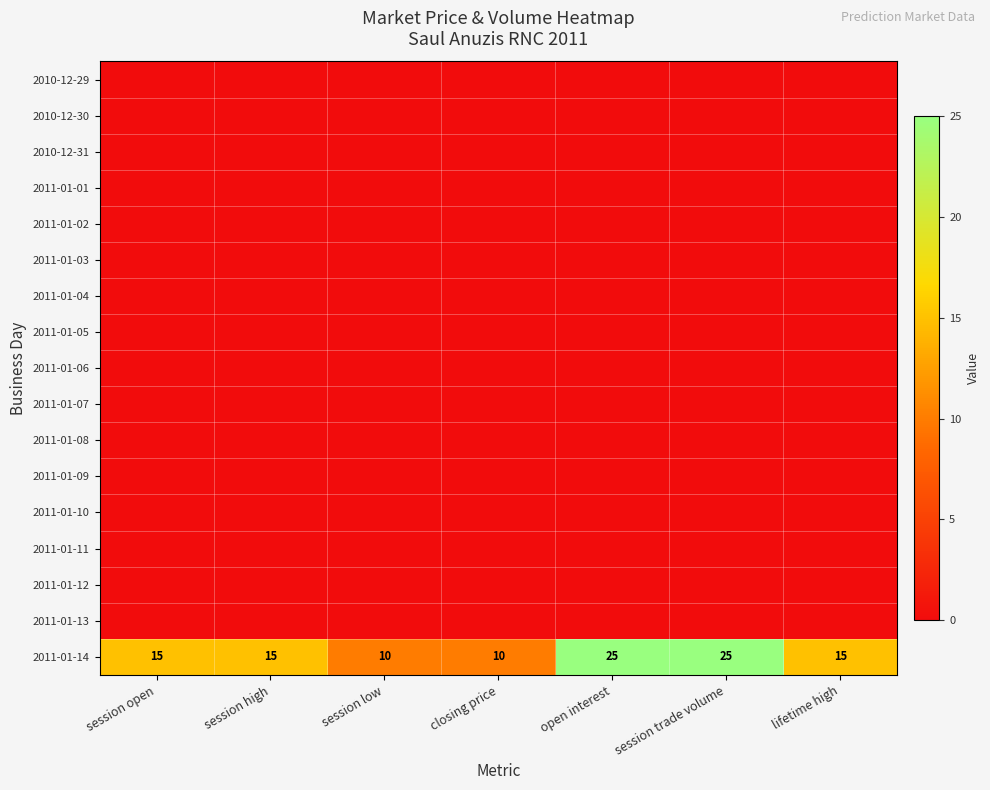

Which has a higher value, session trade volume or closing price?

session trade volume